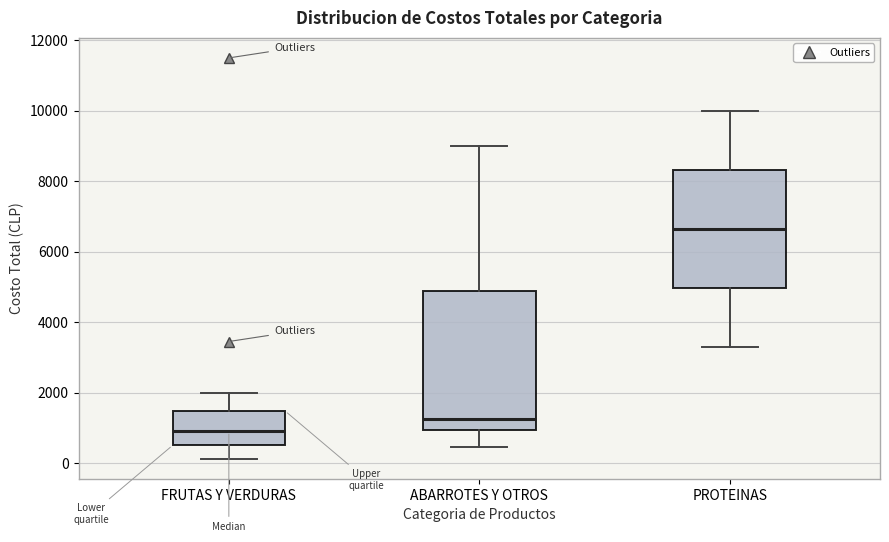

Reading left to right, transcribe this box plot: for each box, give where its median line is, the range the box spans, and where its two whiskers end, as read against the y-axis. The values are not printed on the chart, so give them approximately, as read against the axis.

FRUTAS Y VERDURAS: median 1000, box 600 to 1400, whiskers 200 to 2000
ABARROTES Y OTROS: median 1200, box 1000 to 4800, whiskers 400 to 9000
PROTEINAS: median 6600, box 5000 to 8400, whiskers 3400 to 10000